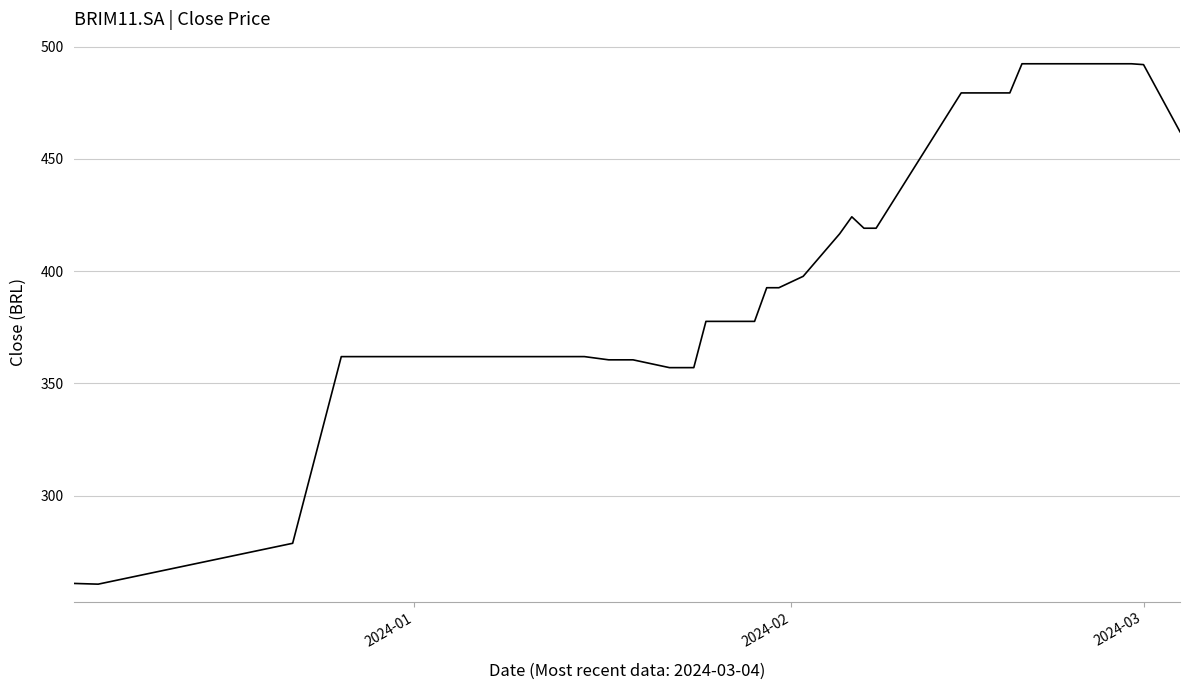

What is the difference between the maximum and minimum values?

231.8